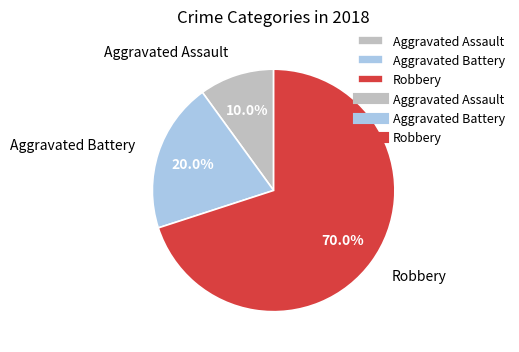

Which slice is the largest?

Robbery